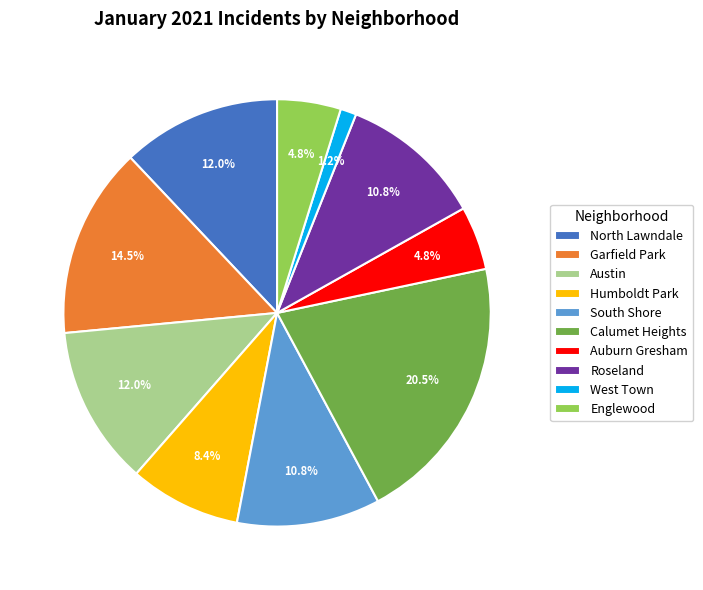

To the nearest percent, what percentage of the pie is South Shore?

11%